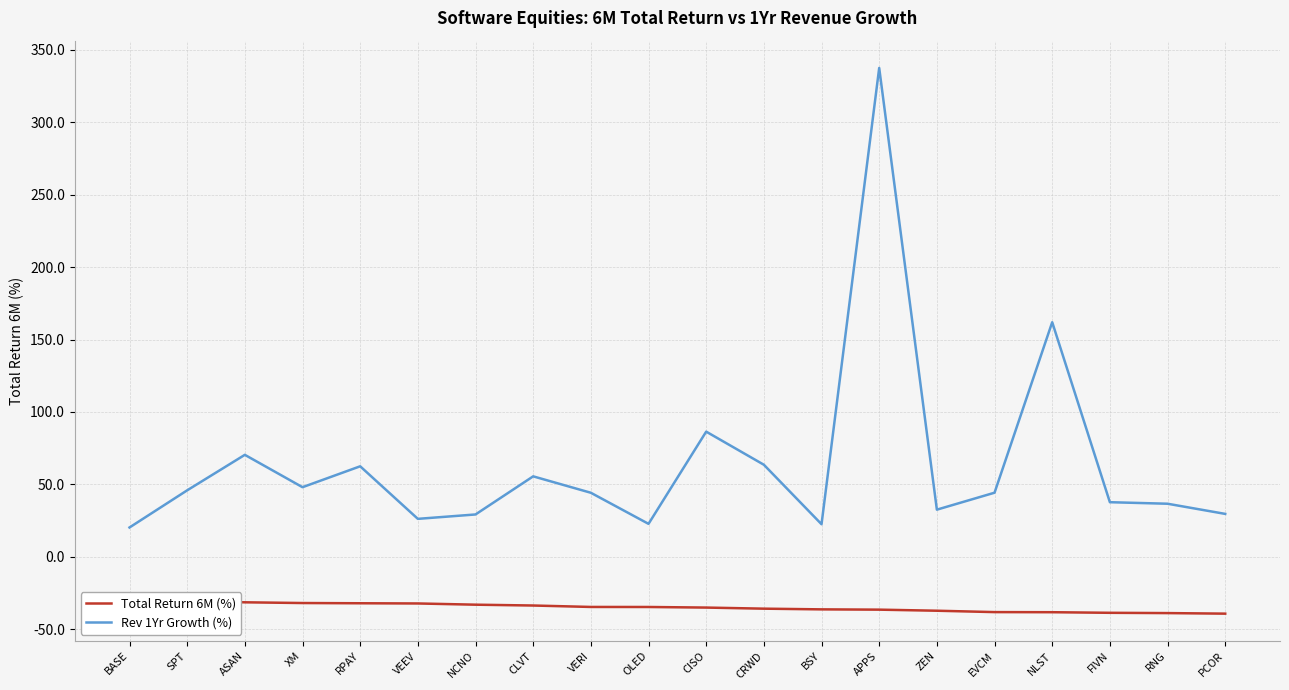

What is the lowest value of the Total Return 6M (%) series?

-39.4